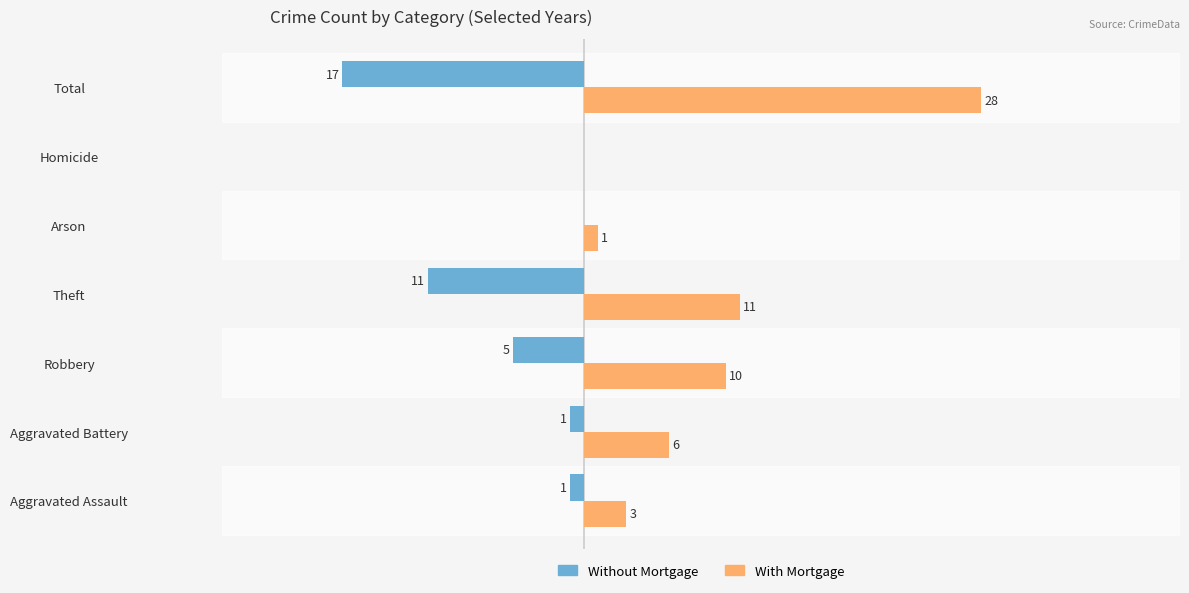

Between Aggravated Assault and Robbery, which series saw the biggest shift?

With Mortgage